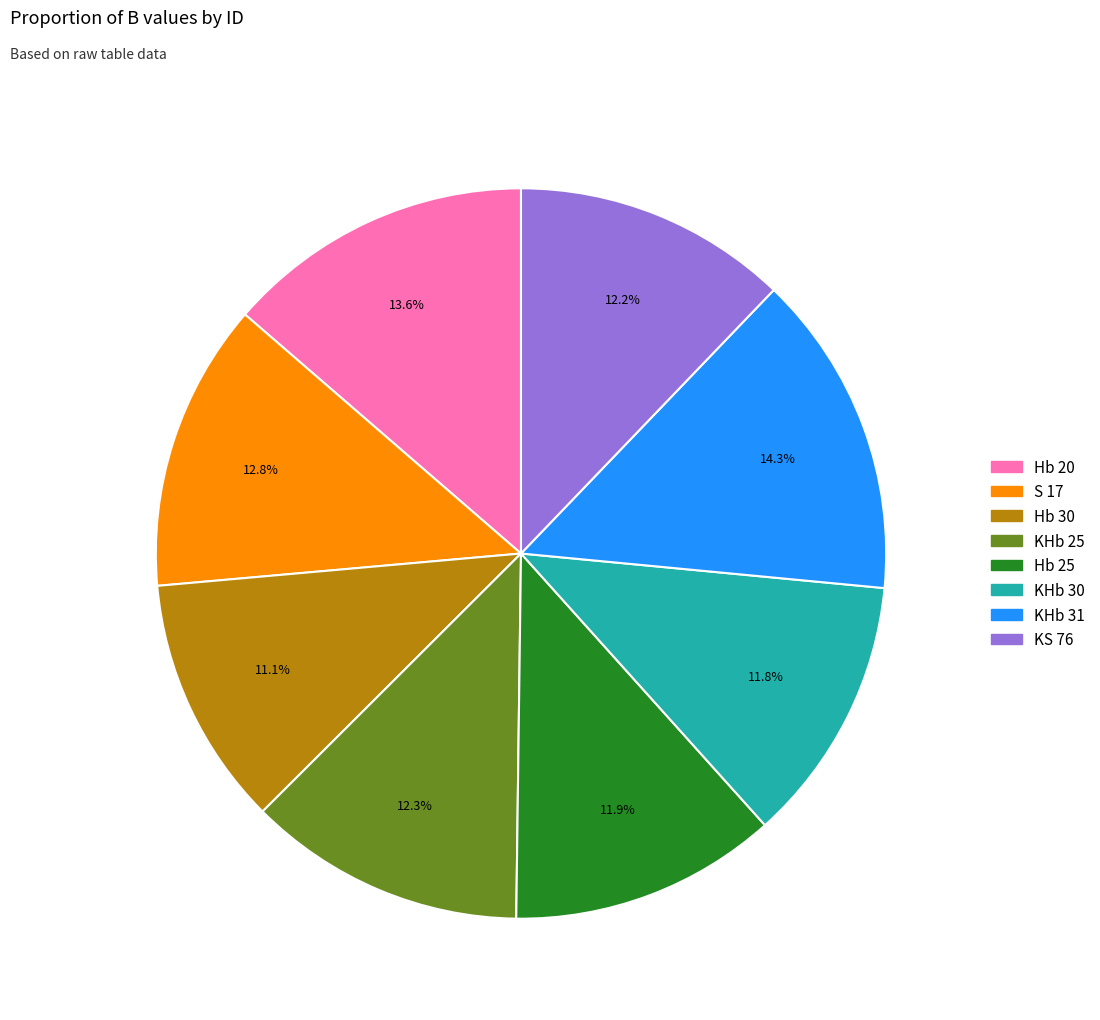

Is there any slice that represents more than half of the pie?

No